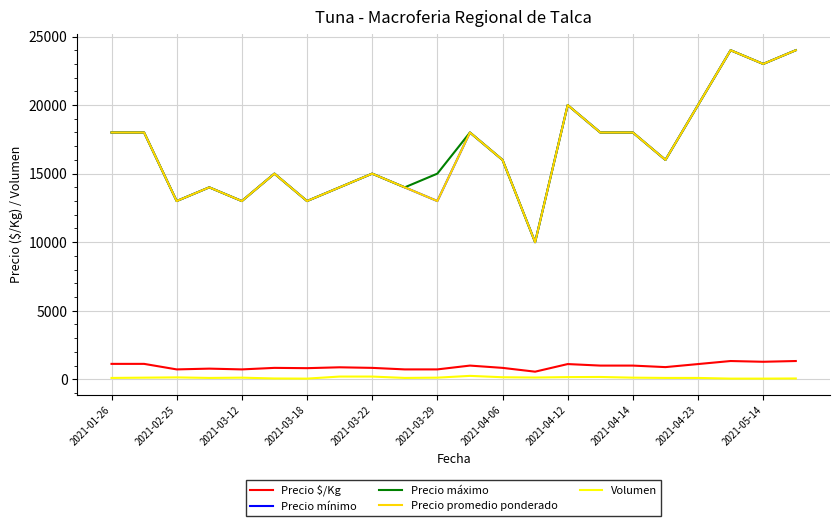

True or false: Precio máximo and Precio mínimo intersect in this chart.

False